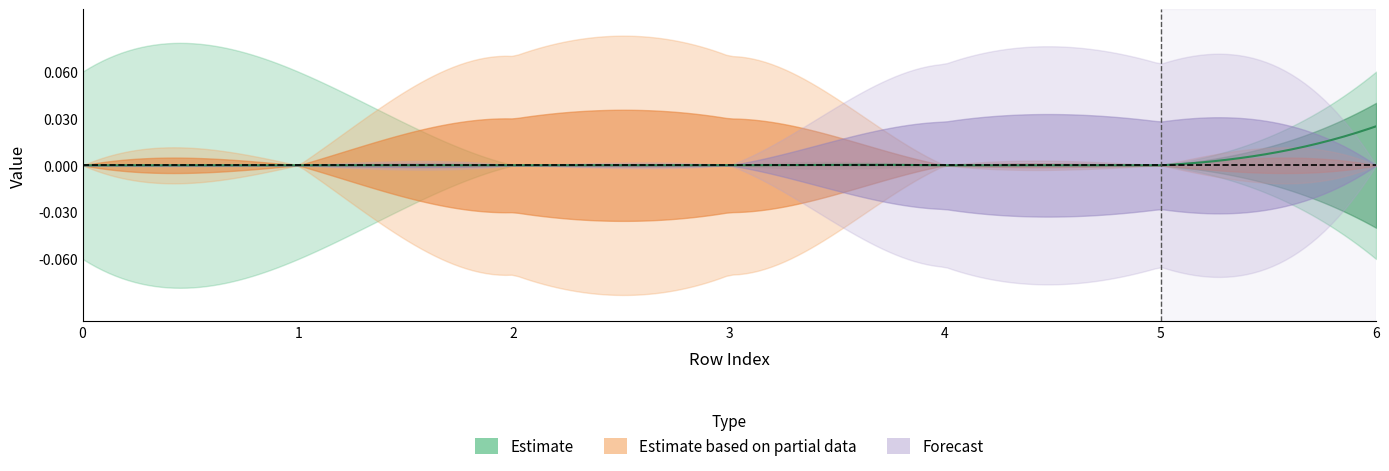

At how many categories does at least one series exceed 0?

7